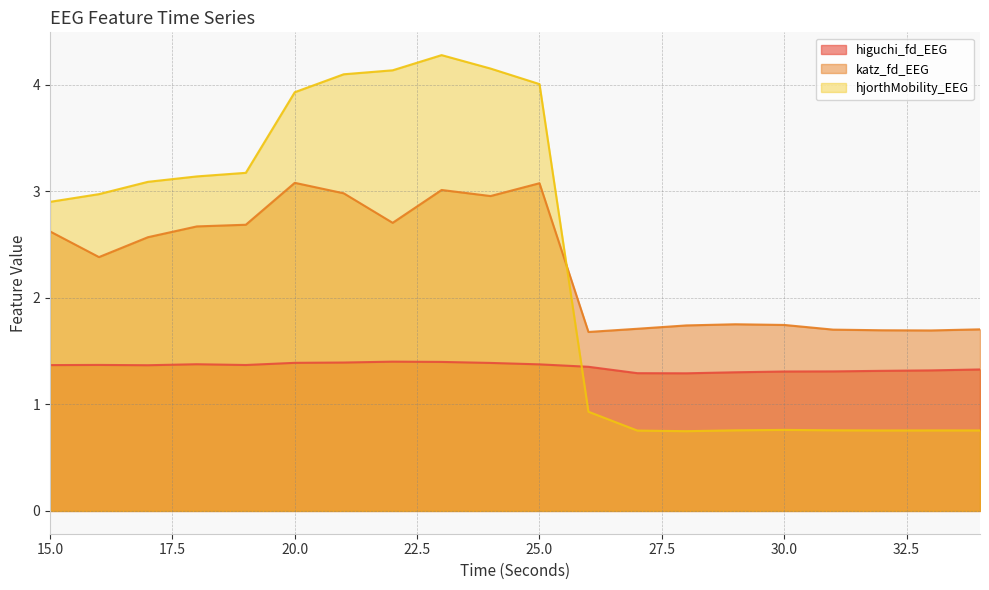

Which has a higher value, 26 or 19?

19